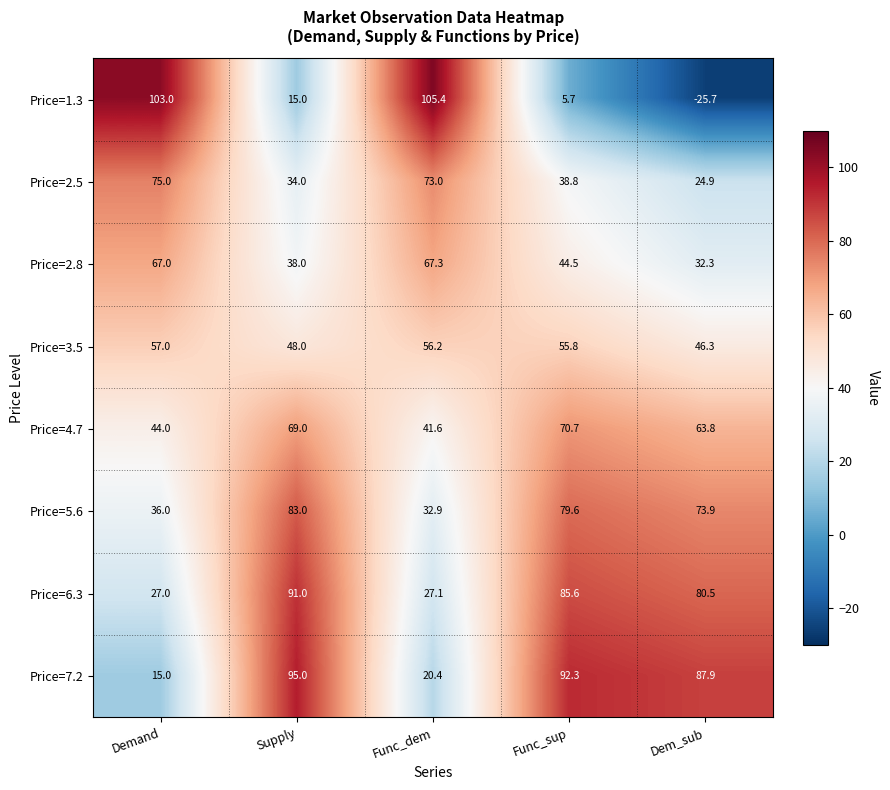

Count the number of categories in the chart.

5